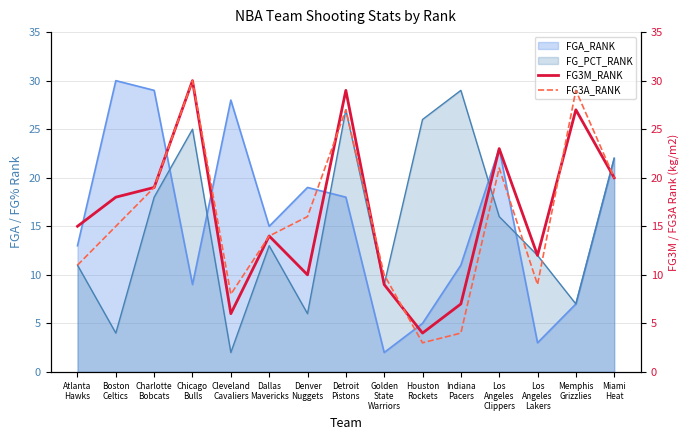

At which label does FG3A_RANK reach its minimum?

Houston
Rockets